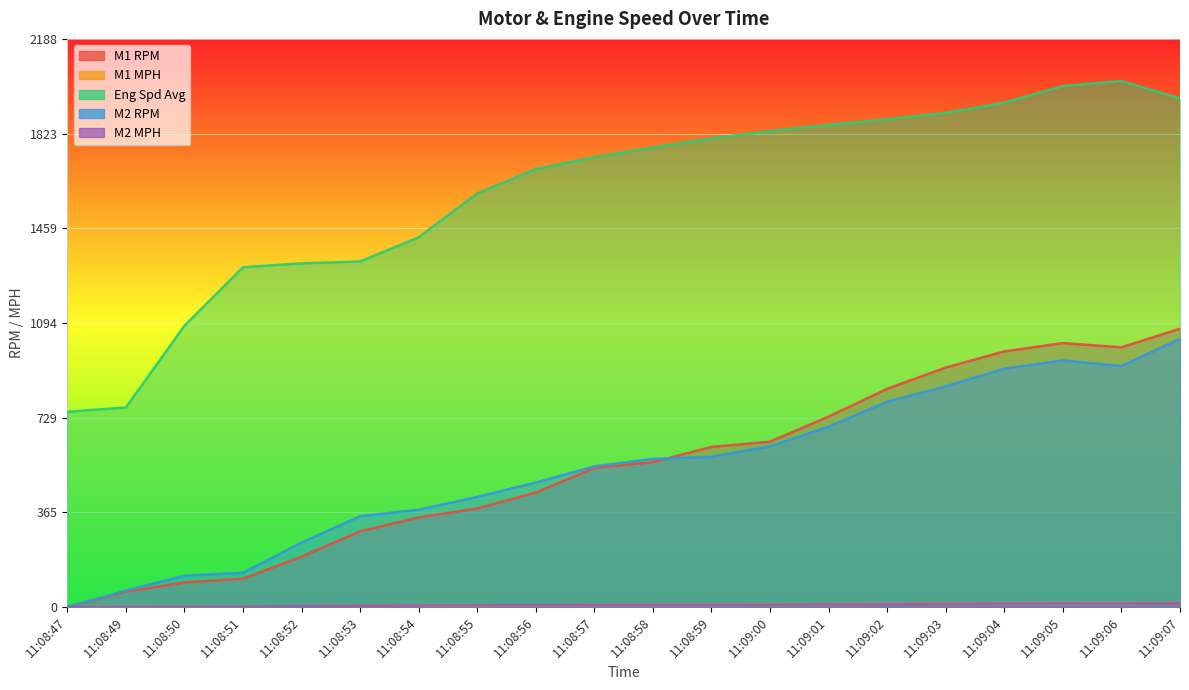

Reading left to right, extract all data points from this chart.

M1 RPM: 0.0	59.1	94.7	109.4	193.9	291.8	345.0	379.7	441.0	535.5	558.1	616.8	636.9	733.5	840.4	922.3	984.6	1016.4	1000.3	1071.9
M1 MPH: 0.0	0.9	1.4	1.7	3.0	4.5	5.3	5.8	6.7	8.2	8.5	9.4	9.7	11.2	12.8	14.1	15.1	15.5	15.3	16.4
Eng Spd Avg: 752.2	768.6	1083.2	1308.7	1323.6	1330.7	1423.8	1592.8	1686.6	1732.5	1770.0	1805.1	1833.1	1856.9	1878.7	1903.2	1942.7	2006.5	2025.8	1958.4
M2 RPM: 0.0	63.5	120.8	132.0	248.1	350.0	374.8	424.3	479.3	541.9	570.5	578.6	619.2	694.6	790.5	850.1	917.8	949.8	928.0	1033.0
M2 MPH: 0.0	1.0	1.8	2.0	3.8	5.3	5.7	6.5	7.3	8.3	8.7	8.8	9.5	10.6	12.1	13.0	14.0	14.5	14.2	15.8